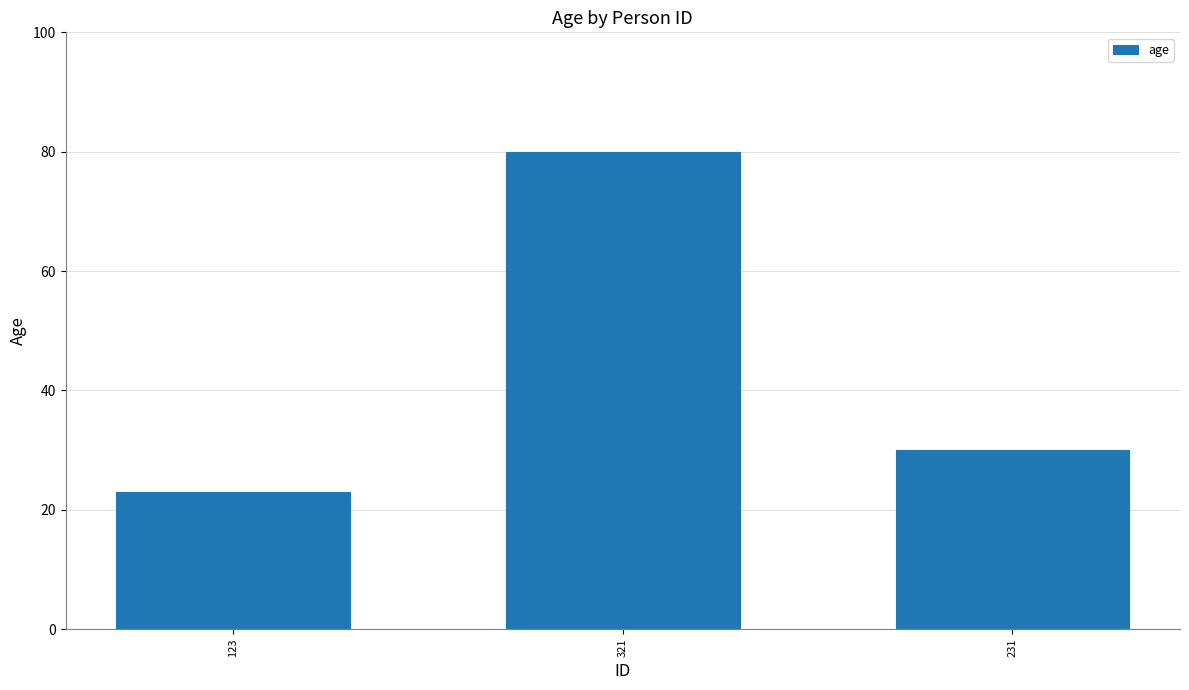

How many data points are less than 30?

1